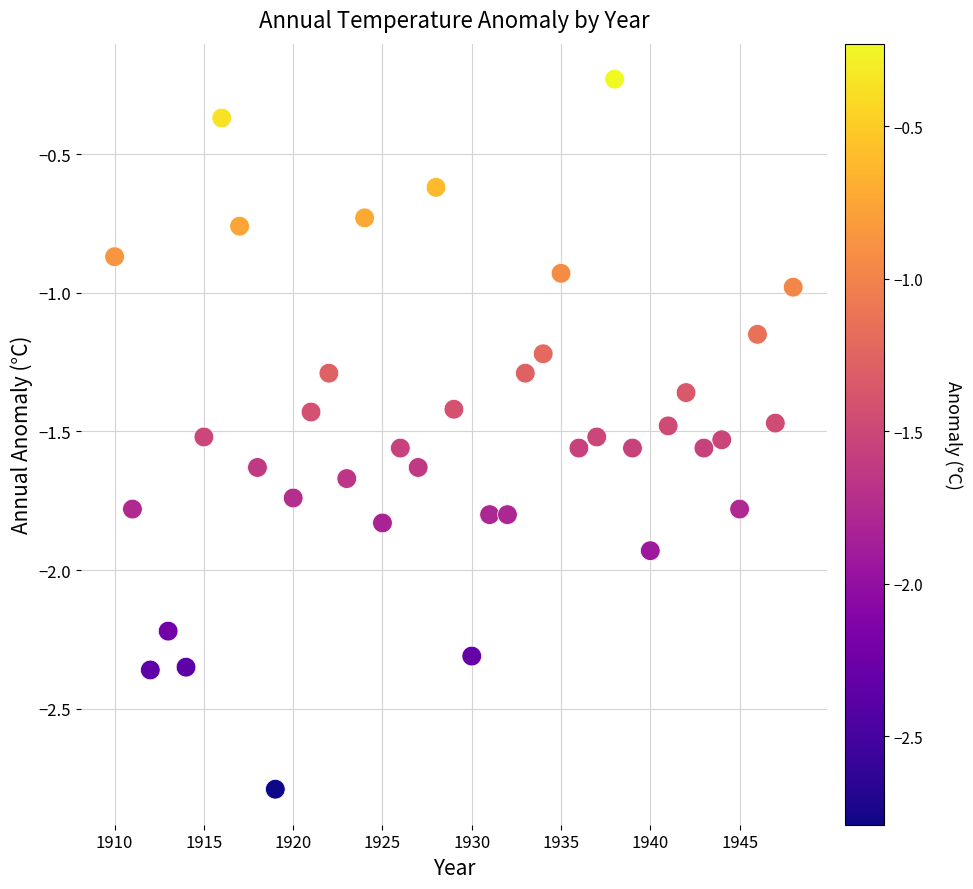

What is the range of X values (max minus min)?

38.0